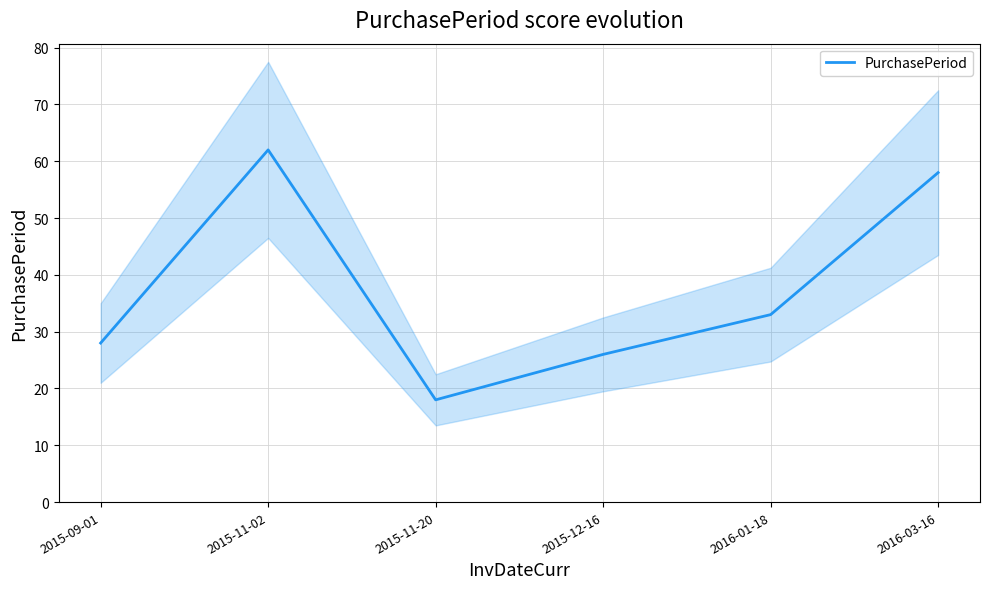

List the labels in order of value, smallest first.

2015-11-20, 2015-12-16, 2015-09-01, 2016-01-18, 2016-03-16, 2015-11-02